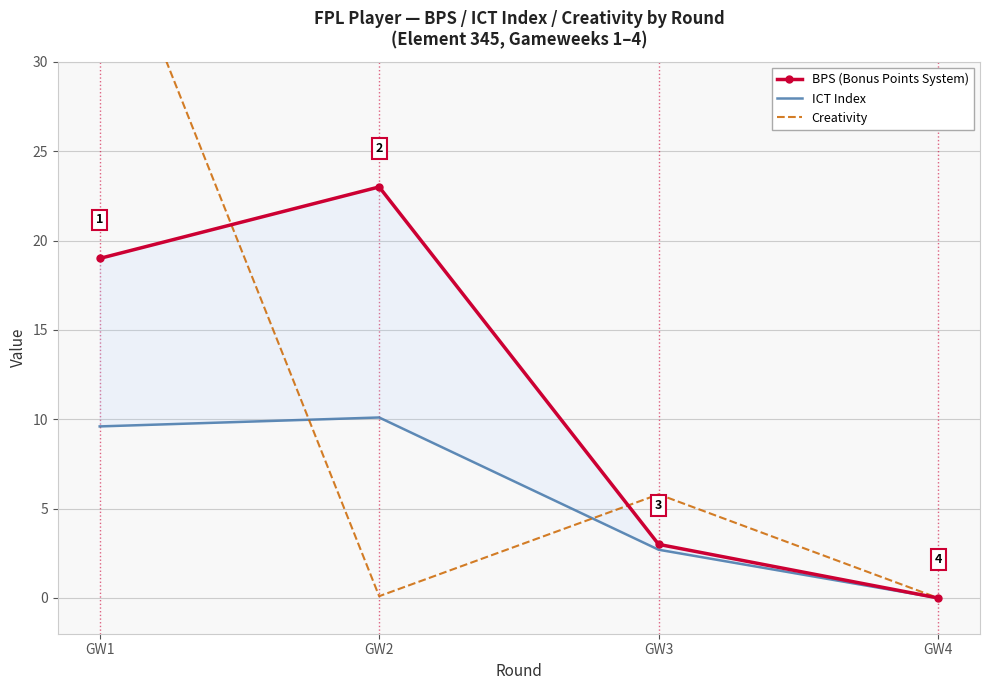

List the labels in order of ICT Index value, smallest first.

GW4, GW3, GW1, GW2